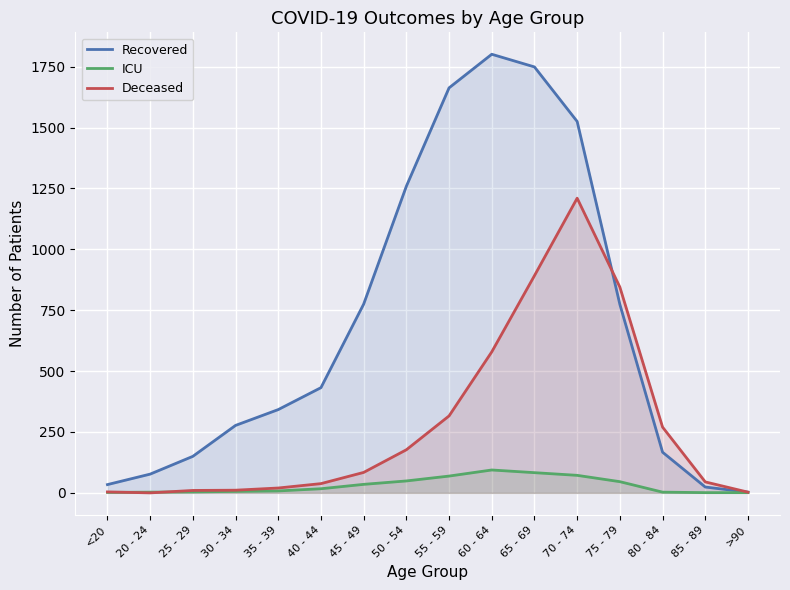

What is the label of the 3rd point from the left?

25 - 29